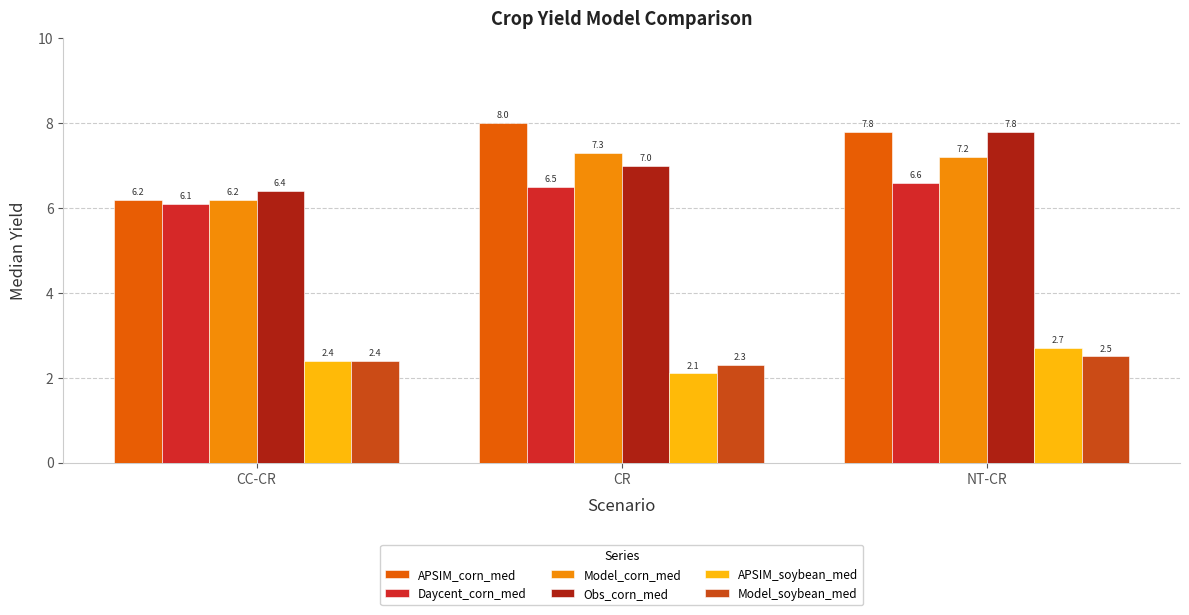

What is the value of the APSIM_corn_med bar at the 2nd from the left?

8.0